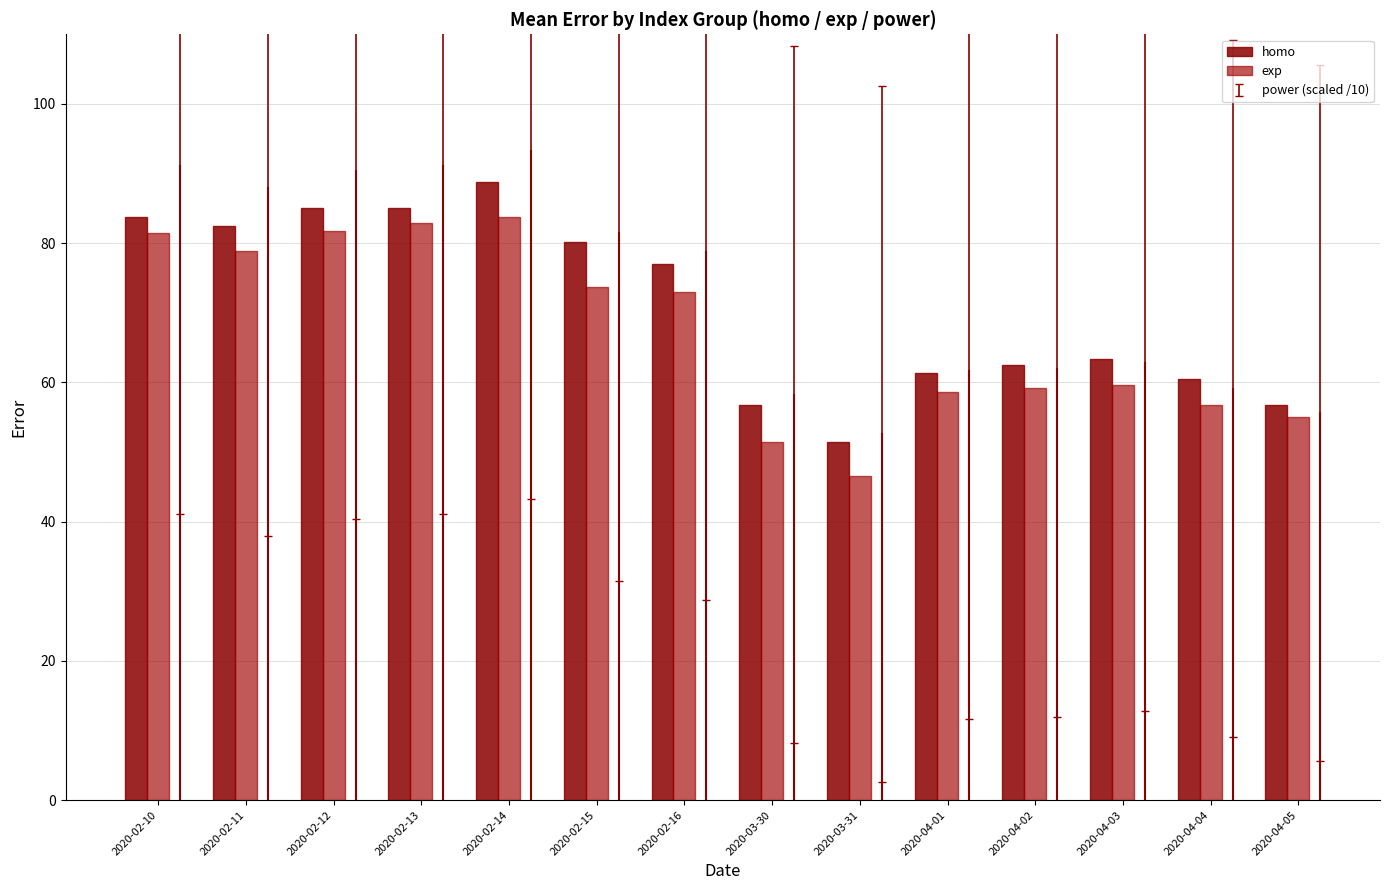

How many data points in exp are above 72?

7